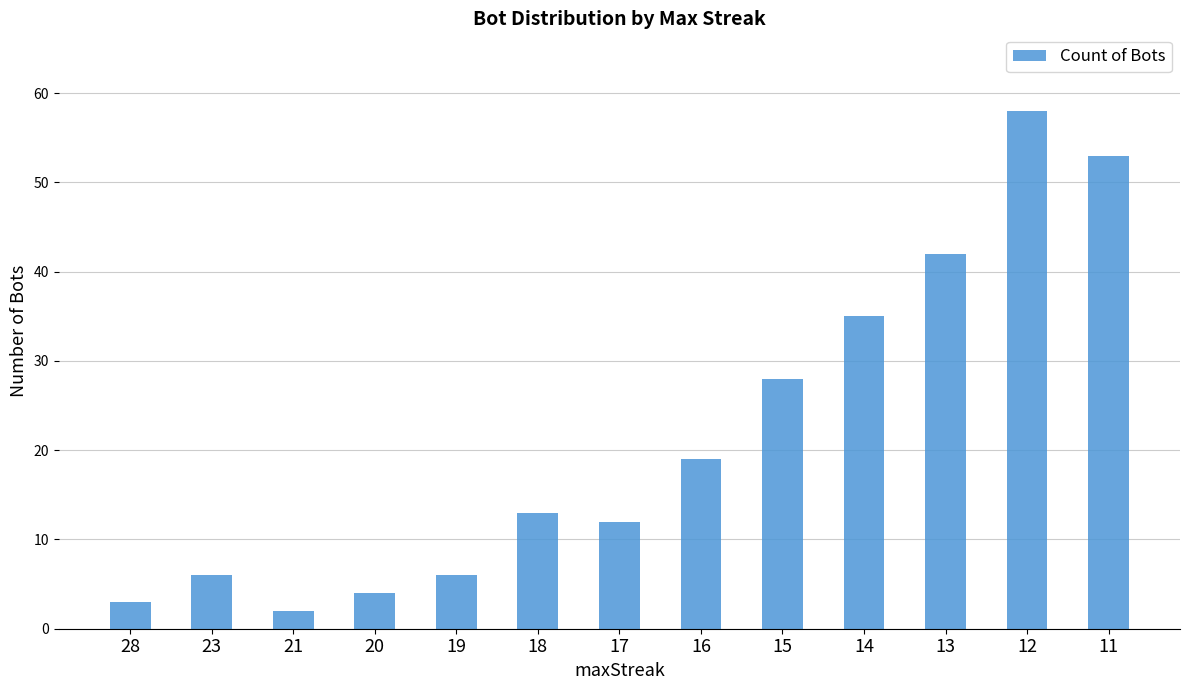

Reading right to left, list all the values displayed in this chart.

11=53	12=58	13=42	14=35	15=28	16=19	17=12	18=13	19=6	20=4	21=2	23=6	28=3